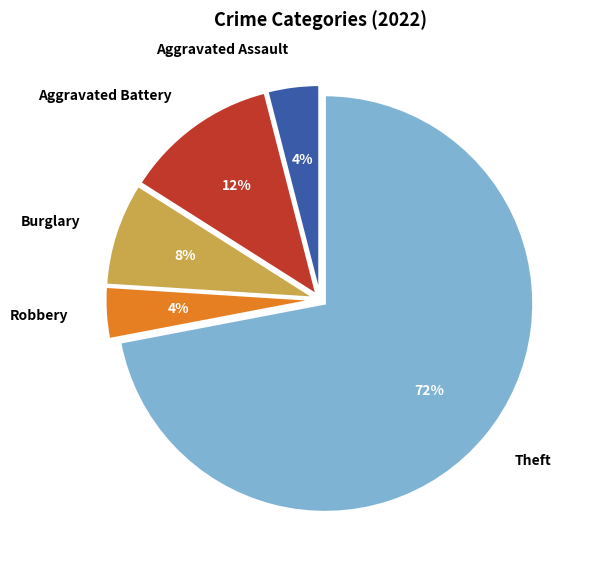

Between Robbery and Theft, which is larger?

Theft